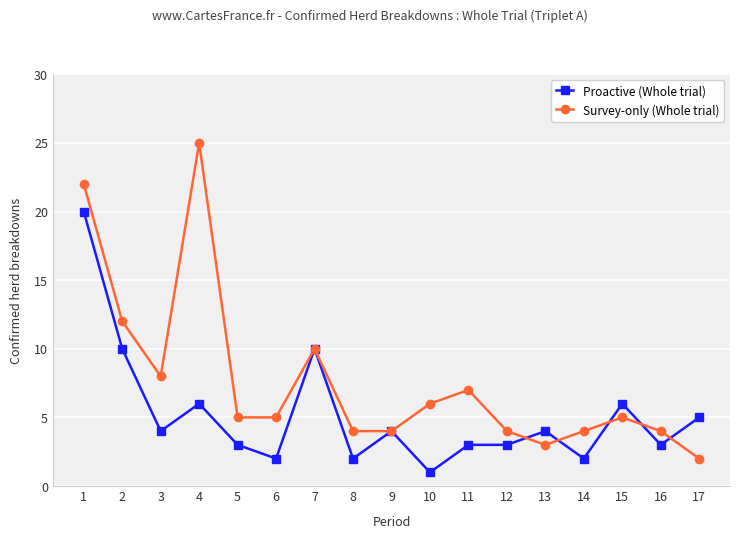

True or false: Proactive (Whole trial) and Survey-only (Whole trial) intersect in this chart.

True